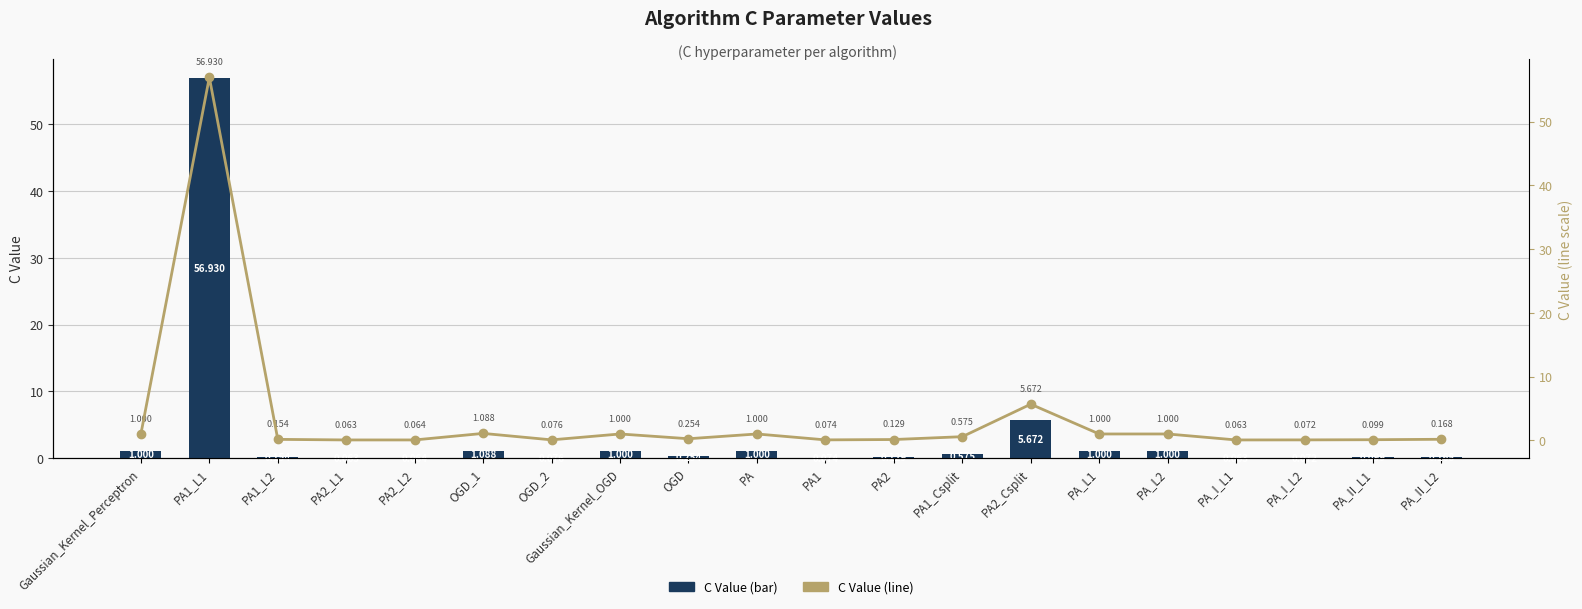

Which category has the highest value in the C Value series?

PA1_L1